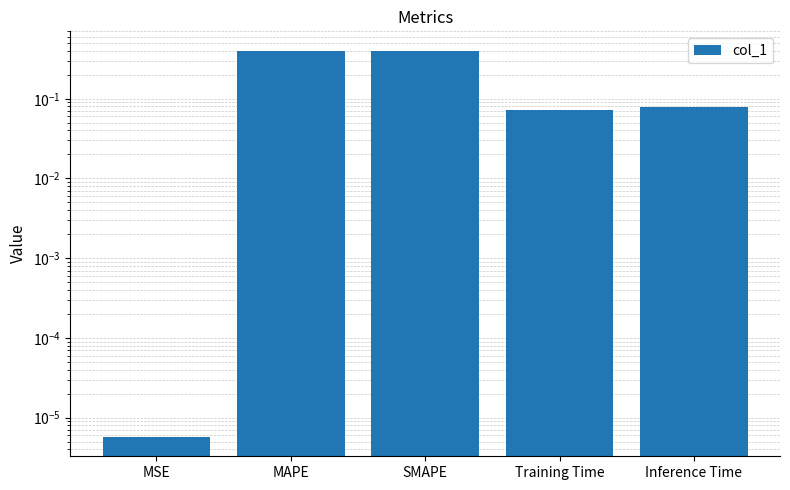

What is the average value?

0.2